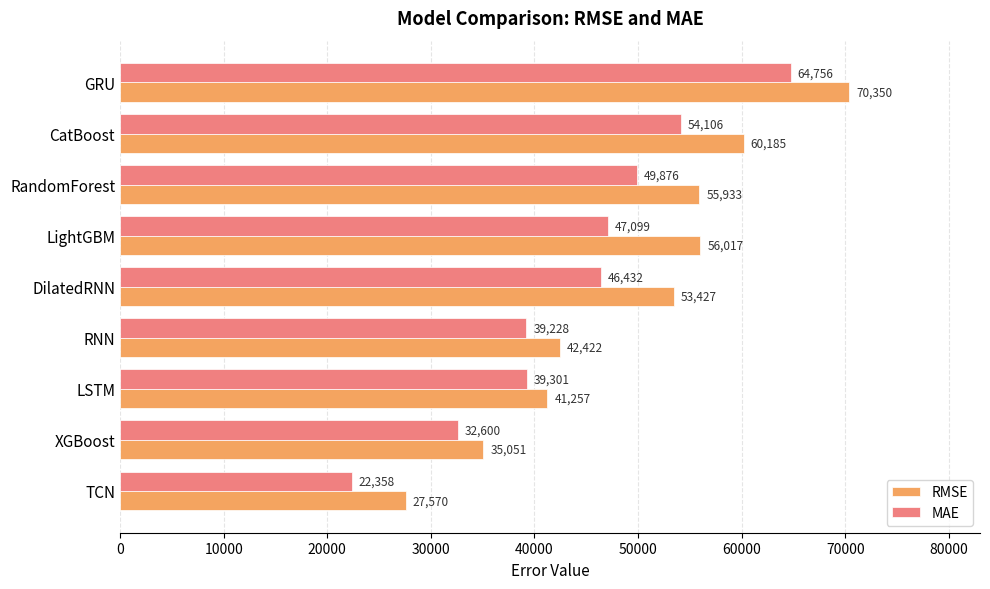

At DilatedRNN, list the series in order from largest to smallest.

RMSE, MAE